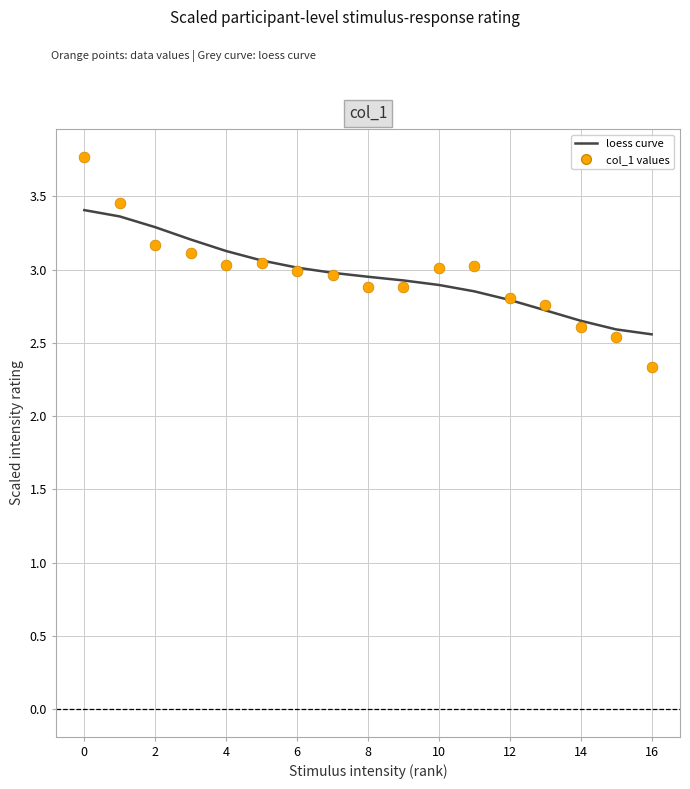

At how many categories does at least one series exceed 2?

17